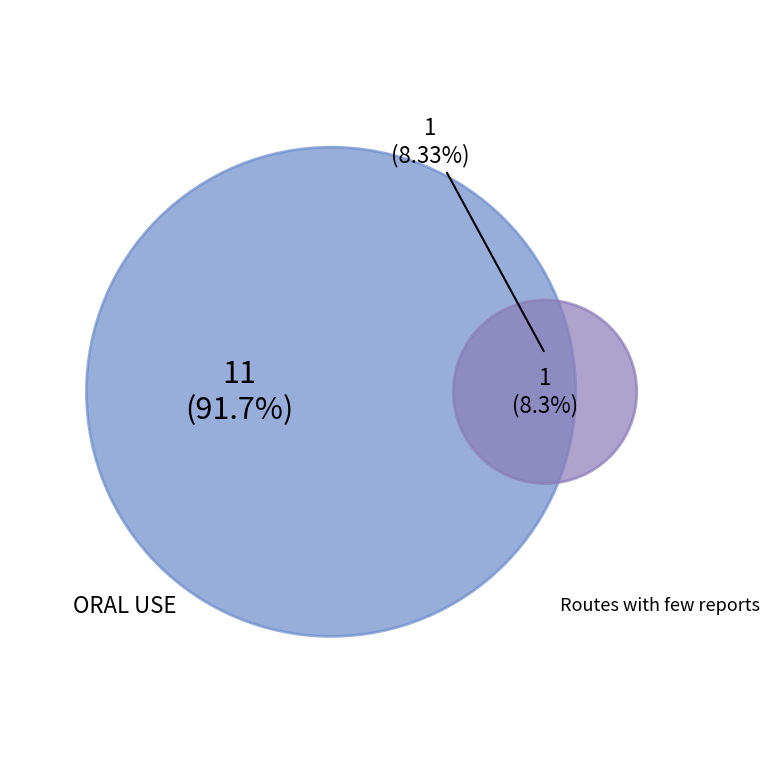

To the nearest percent, what percentage of the pie is ORAL USE?

92%